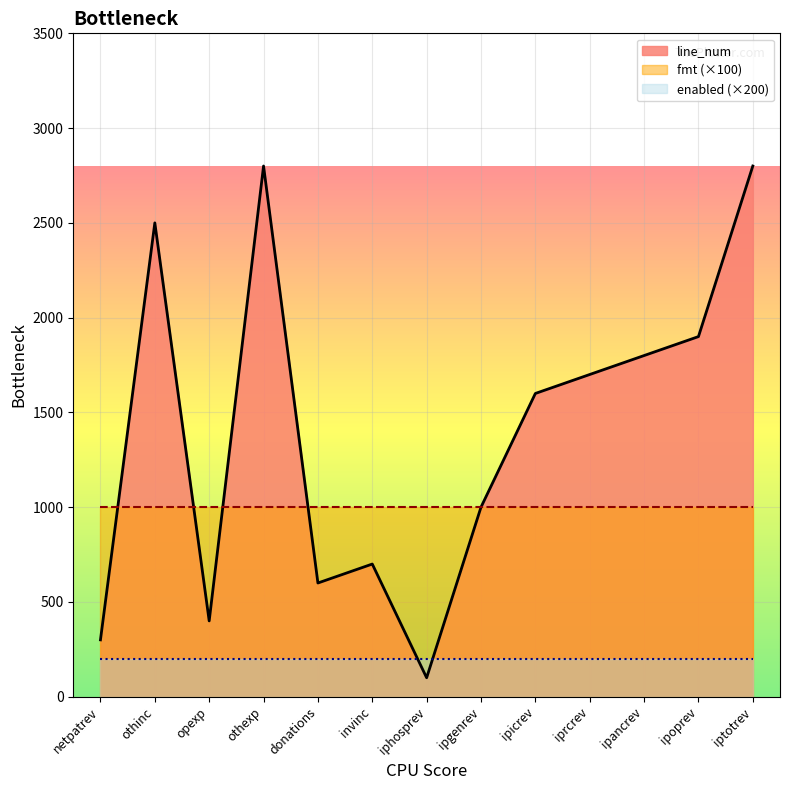

What is the average value of the fmt series?

10